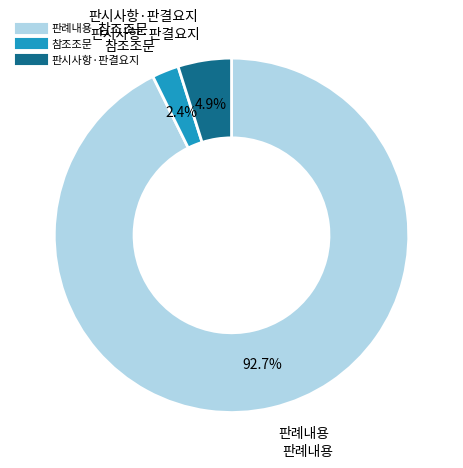

Is there a majority slice in this chart?

Yes